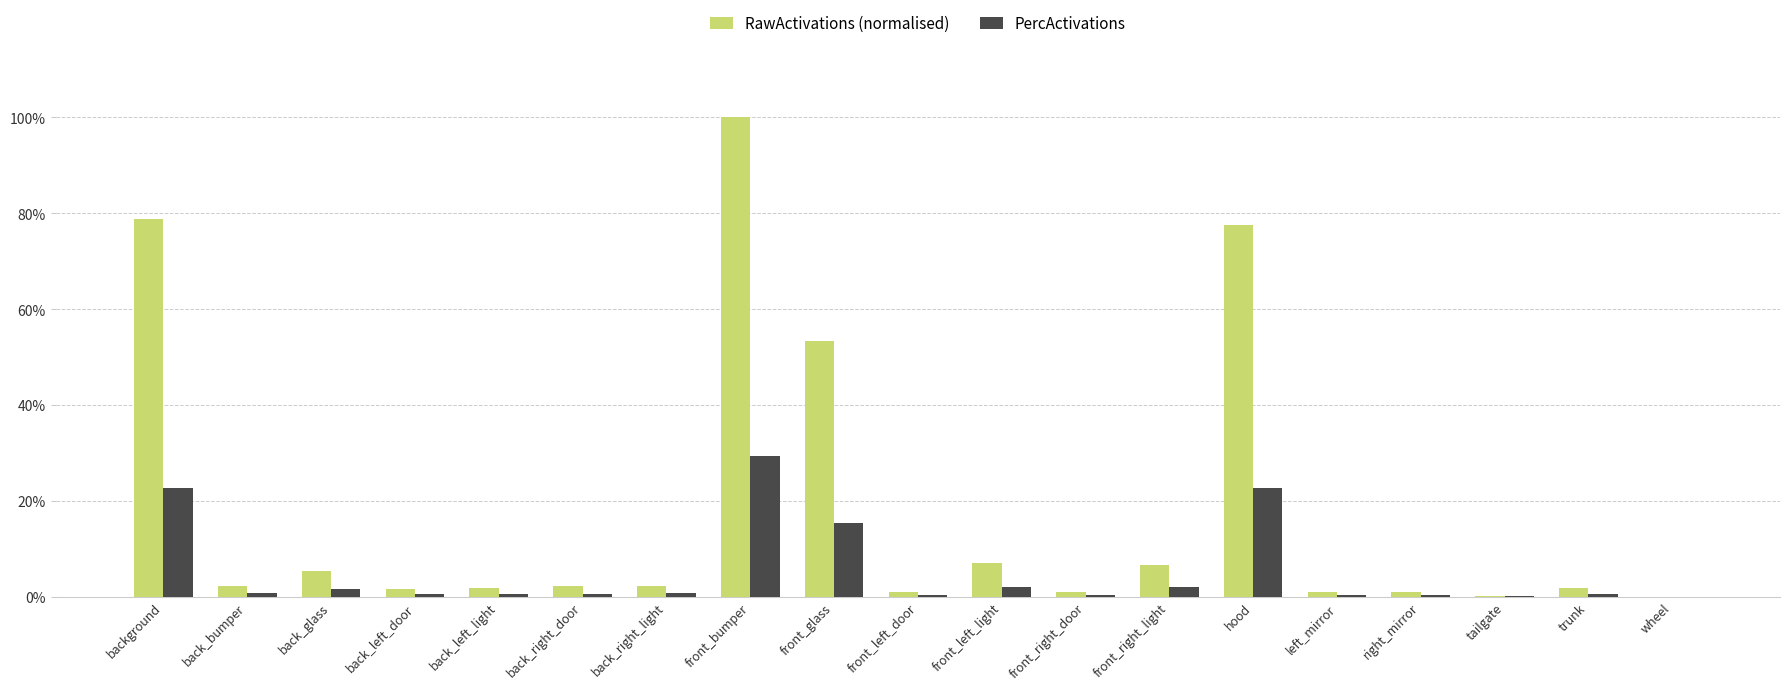

What are all the series names shown in the legend?

RawActivations (normalised), PercActivations